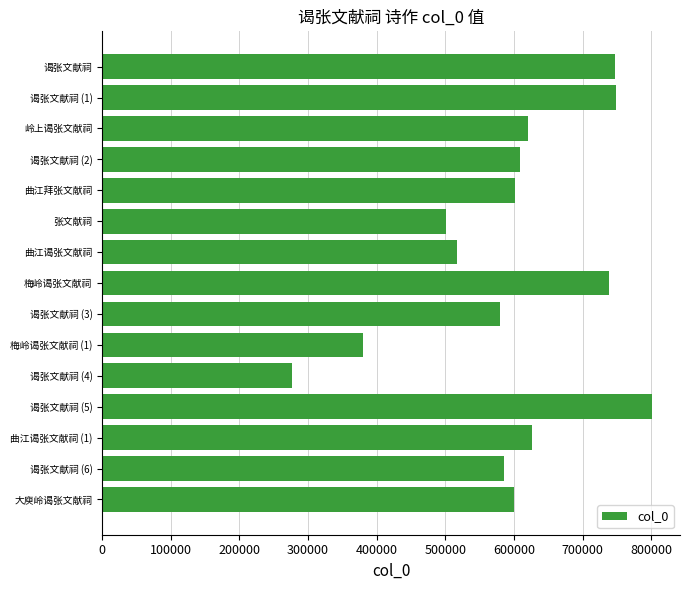

How many data points does each series have?

15